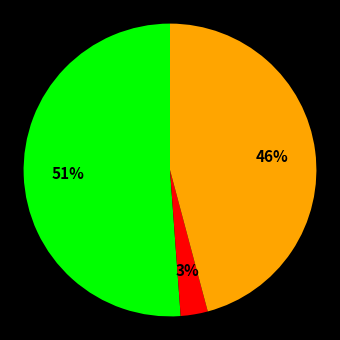

To the nearest percent, what is the difference between the largest and smallest slice percentages?

48%